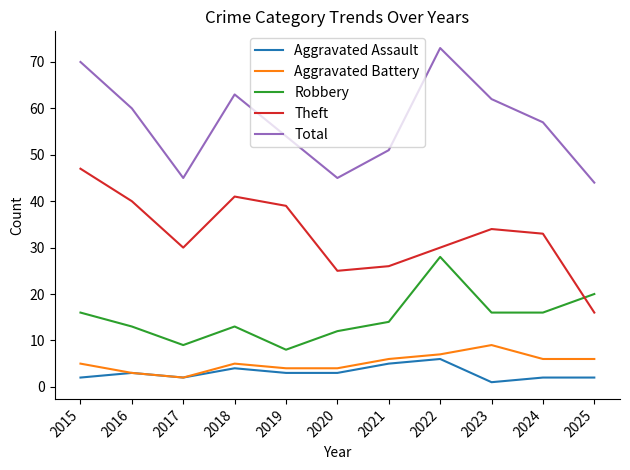

True or false: Theft and Aggravated Battery cross at least once.

False